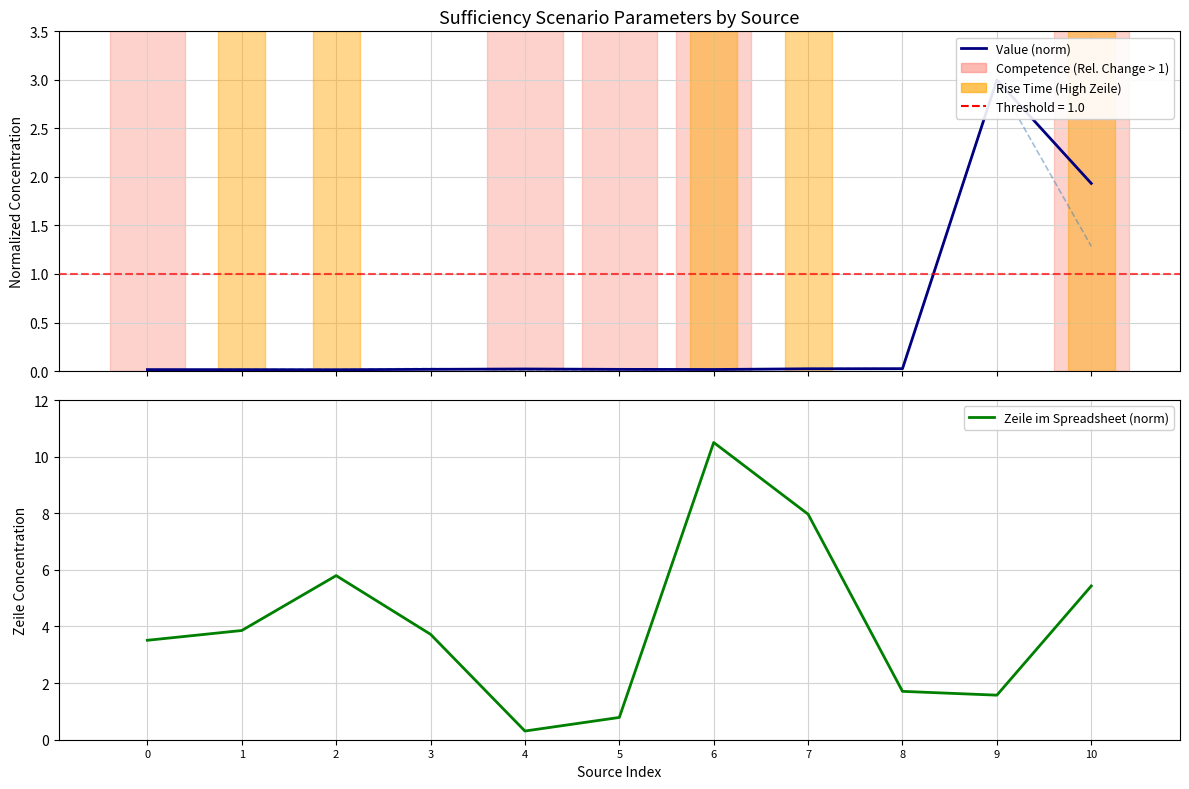

Reading left to right, list all the values displayed in this chart.

Value: 0.0	0.0	0.0	0.0	0.0	0.0	0.0	0.0	0.0	3.0	1.9
Historic: 0.0	0.0	0.0	0.0	0.0	0.0	0.0	0.0	0.0	3.0	1.3
Zeile im Spreadsheet: 3.5	3.9	5.8	3.7	0.3	0.8	10.5	8.0	1.7	1.6	5.4